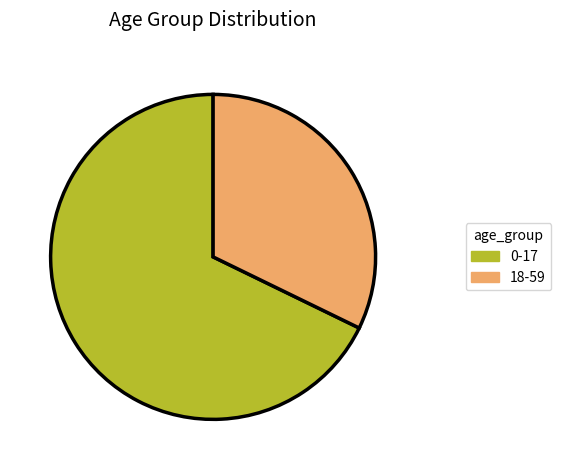

Rank the categories by value from lowest to highest.

18-59, 0-17